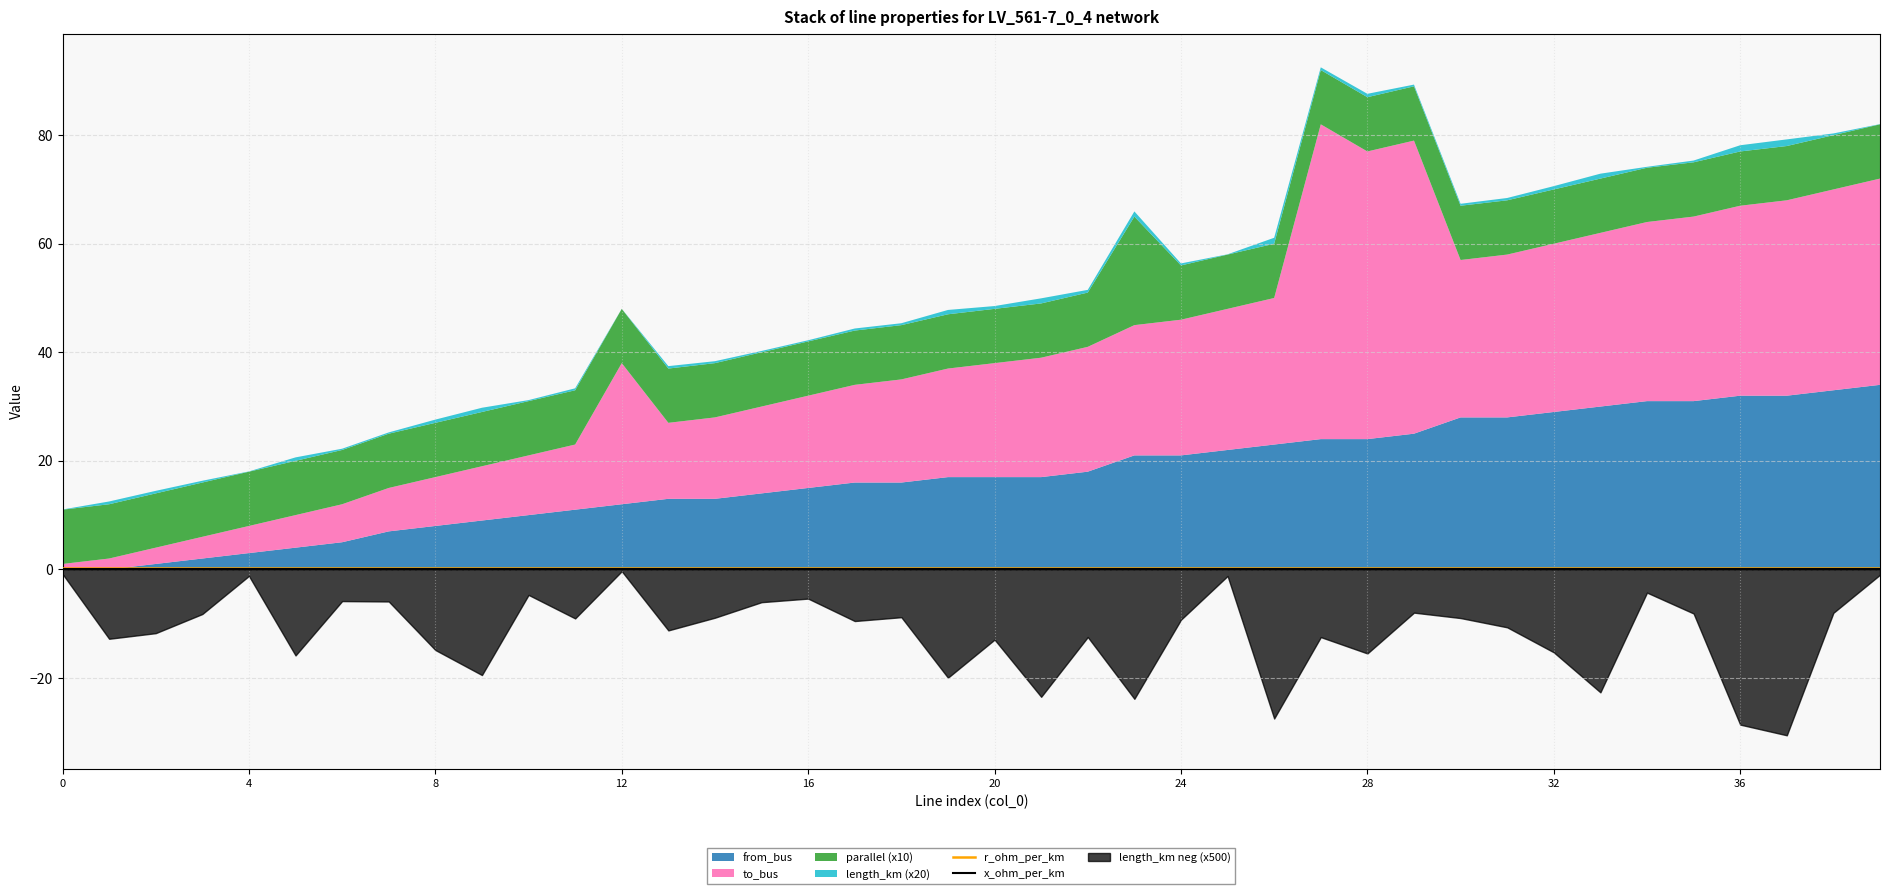

The value of r_ohm_per_km at 14 is 0.2. True or false?

True